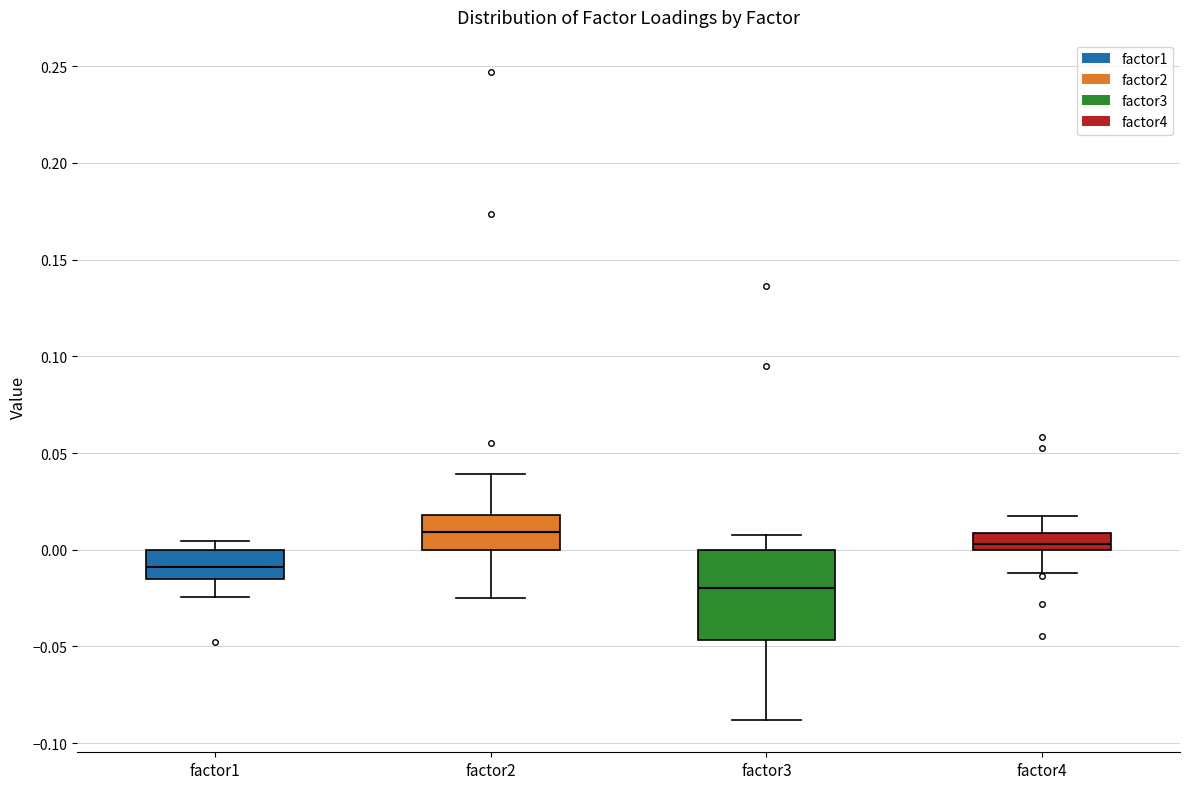

Which box is the tallest, from its lower edge to its upper edge?

factor3